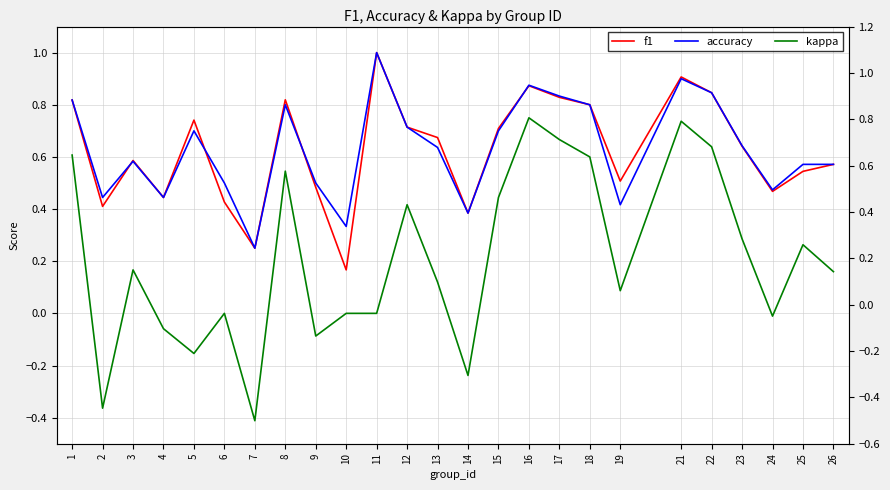

What is the value of the f1 point at the 19th from the left?

0.5